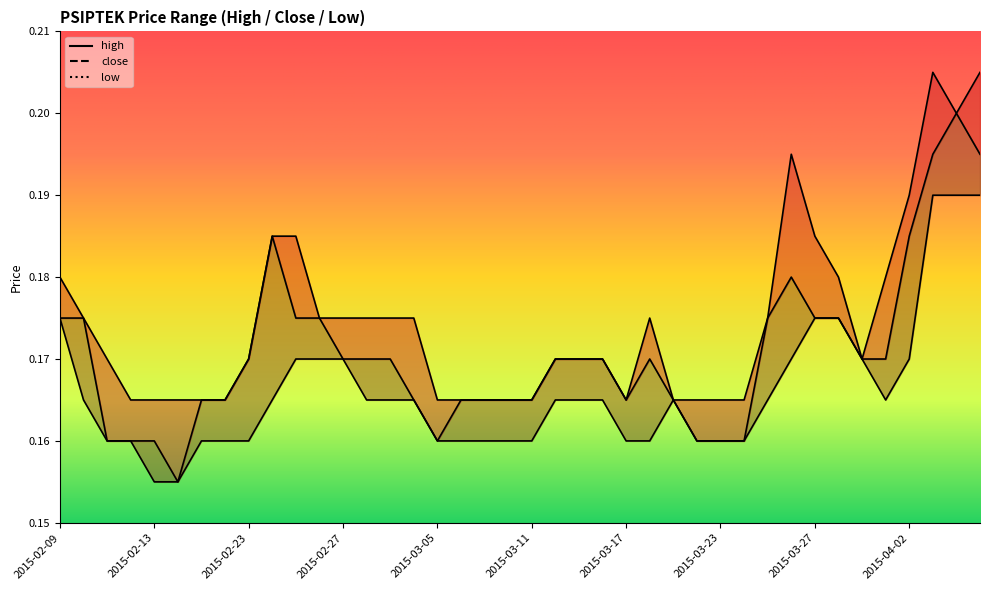

What is the greatest value displayed?

0.2